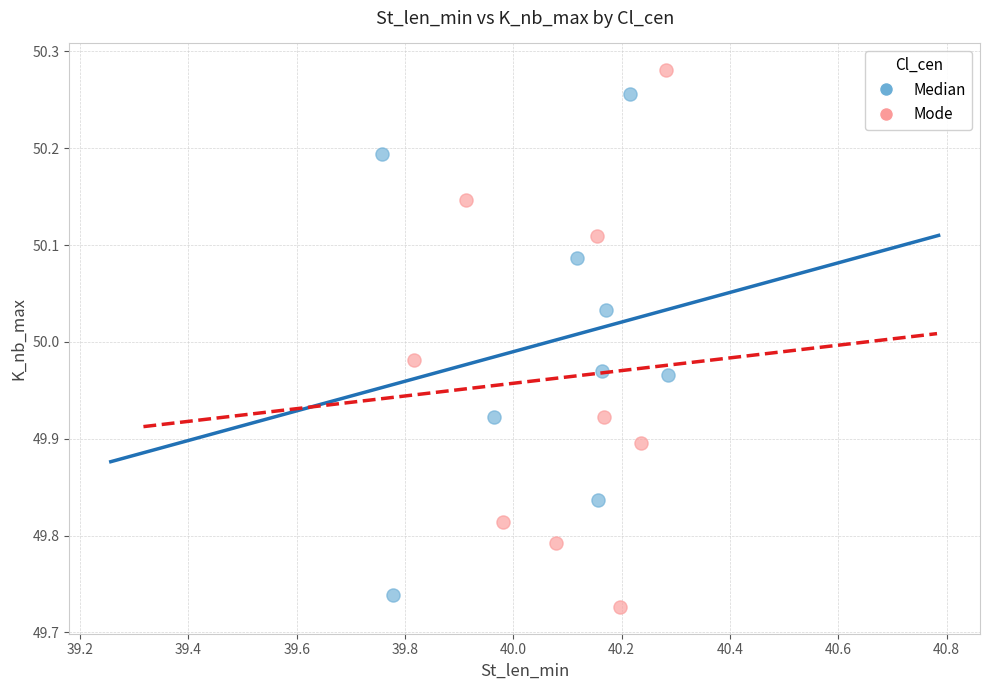

Which series reaches the maximum Y coordinate?

Mode